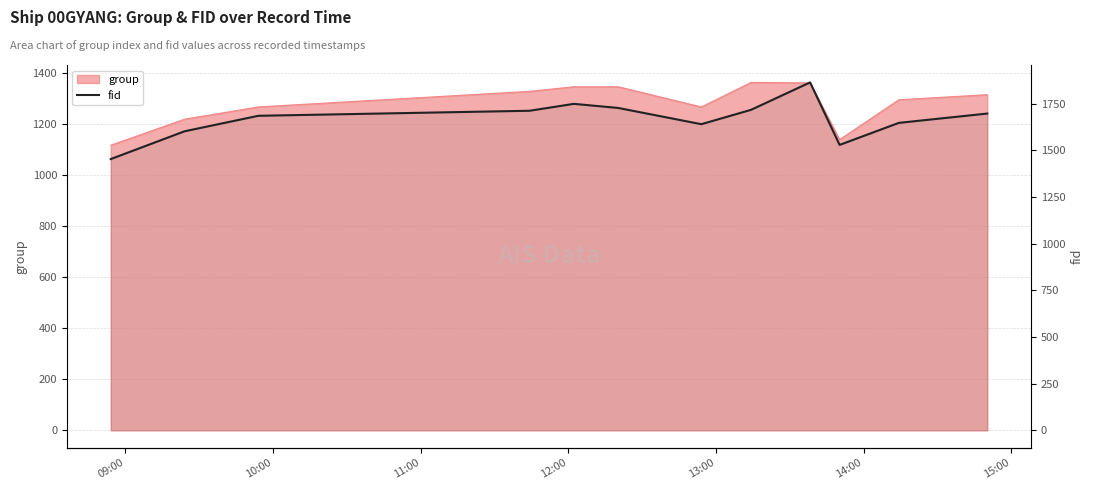

Reading left to right, list all the values displayed in this chart.

1454	1603	1686	1713	1750	1728	1641	1718	1865	1530	1648	1698